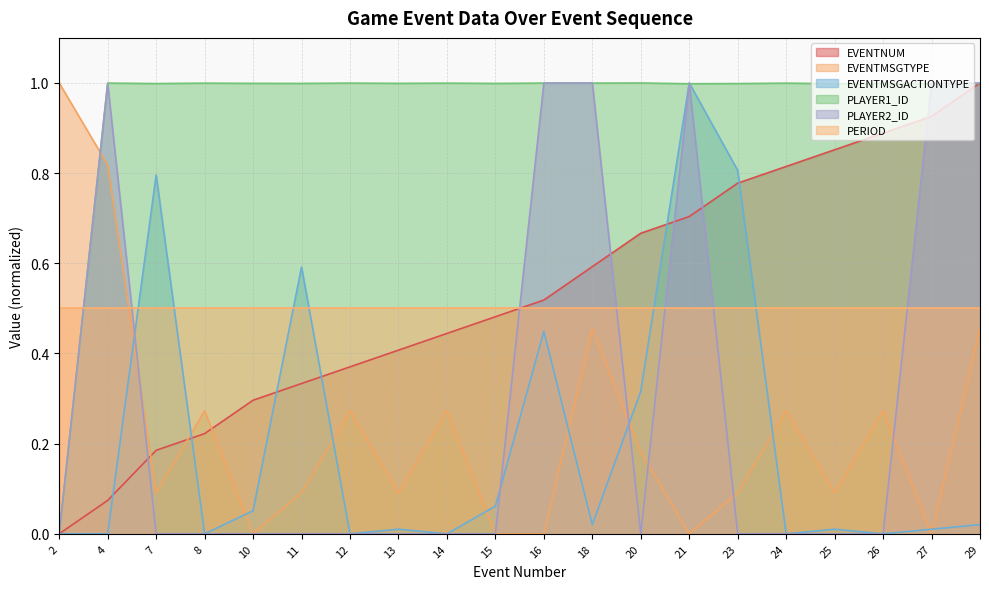

Which series has the largest total across all categories?

PLAYER1_ID